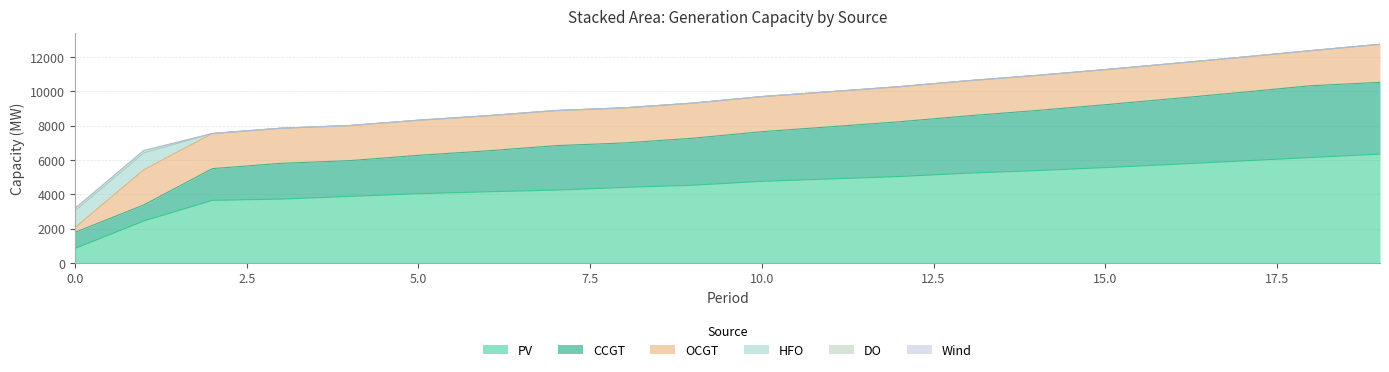

True or false: Wind and PV intersect in this chart.

False